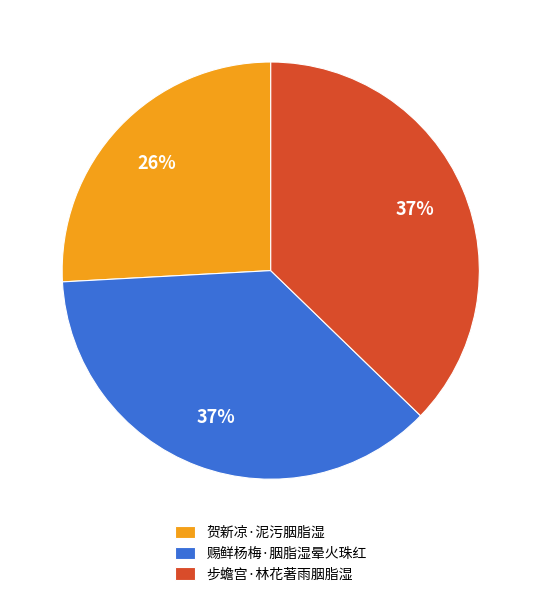

How many segments does this pie chart have?

3